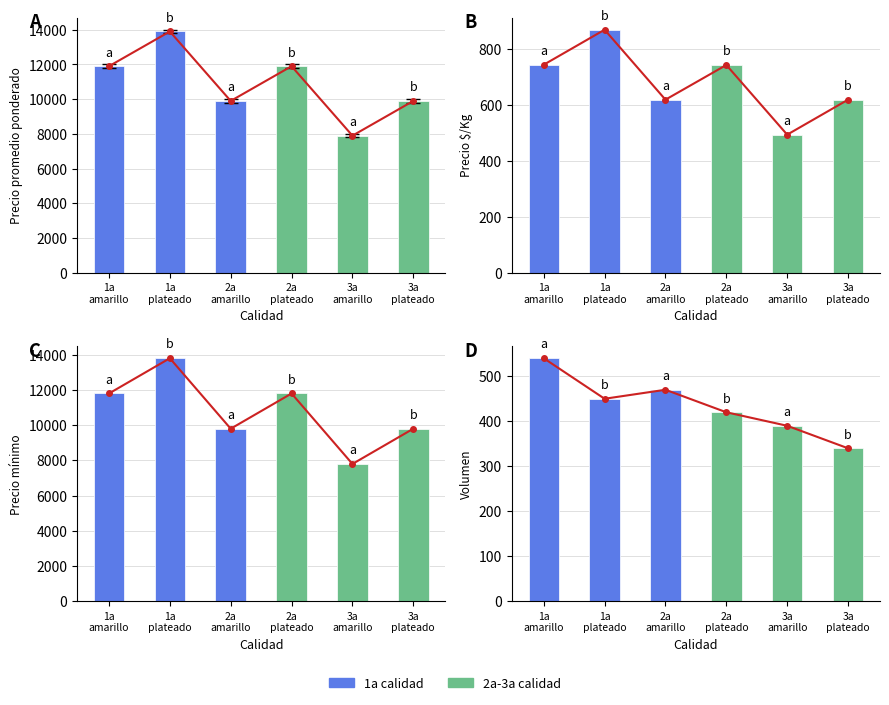

How many values in the Precio minimo series exceed 11800?

1